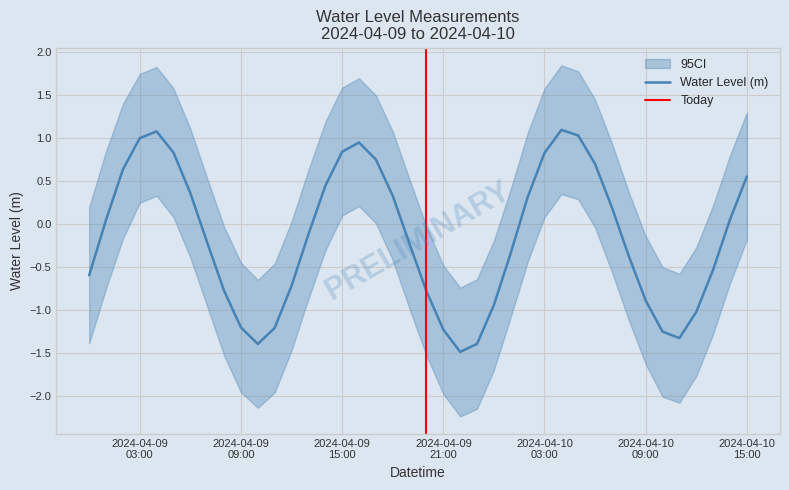

What is the highest value of the Water Level (m) series?

1.1